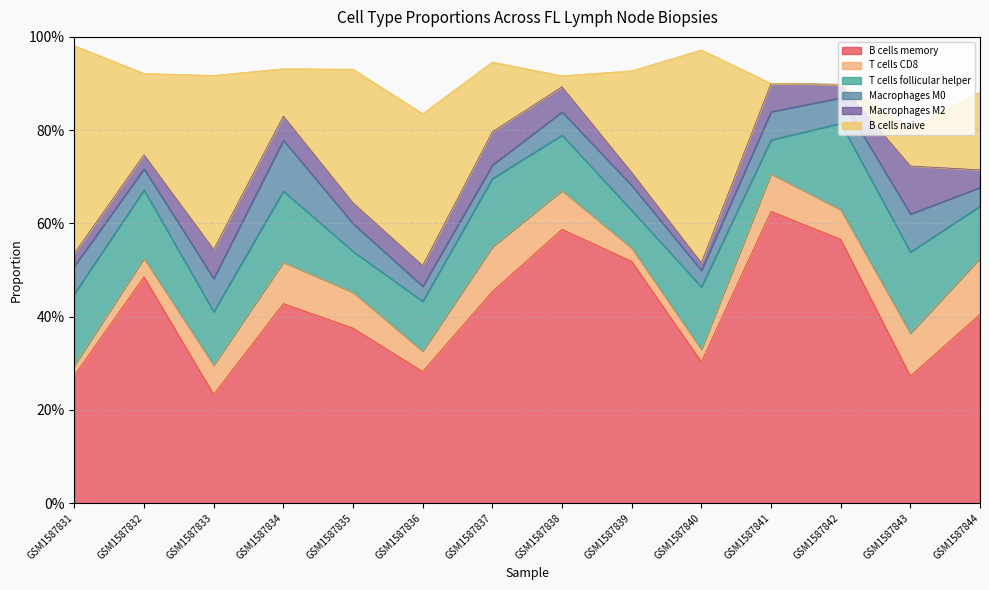

Reading left to right, what are all the values shown in this chart?

B cells memory: GSM1587831=0.3	GSM1587832=0.5	GSM1587833=0.2	GSM1587834=0.4	GSM1587835=0.4	GSM1587836=0.3	GSM1587837=0.5	GSM1587838=0.6	GSM1587839=0.5	GSM1587840=0.3	GSM1587841=0.6	GSM1587842=0.6	GSM1587843=0.3	GSM1587844=0.4
T cells CD8: GSM1587831=0.0	GSM1587832=0.0	GSM1587833=0.1	GSM1587834=0.1	GSM1587835=0.1	GSM1587836=0.0	GSM1587837=0.1	GSM1587838=0.1	GSM1587839=0.0	GSM1587840=0.0	GSM1587841=0.1	GSM1587842=0.1	GSM1587843=0.1	GSM1587844=0.1
T cells follicular helper: GSM1587831=0.2	GSM1587832=0.1	GSM1587833=0.1	GSM1587834=0.2	GSM1587835=0.1	GSM1587836=0.1	GSM1587837=0.1	GSM1587838=0.1	GSM1587839=0.1	GSM1587840=0.1	GSM1587841=0.1	GSM1587842=0.2	GSM1587843=0.2	GSM1587844=0.1
Macrophages M0: GSM1587831=0.1	GSM1587832=0.0	GSM1587833=0.1	GSM1587834=0.1	GSM1587835=0.1	GSM1587836=0.0	GSM1587837=0.0	GSM1587838=0.0	GSM1587839=0.1	GSM1587840=0.0	GSM1587841=0.1	GSM1587842=0.1	GSM1587843=0.1	GSM1587844=0.0
Macrophages M2: GSM1587831=0.0	GSM1587832=0.0	GSM1587833=0.1	GSM1587834=0.1	GSM1587835=0.0	GSM1587836=0.0	GSM1587837=0.1	GSM1587838=0.1	GSM1587839=0.0	GSM1587840=0.0	GSM1587841=0.1	GSM1587842=0.0	GSM1587843=0.1	GSM1587844=0.0
B cells naive: GSM1587831=0.4	GSM1587832=0.2	GSM1587833=0.4	GSM1587834=0.1	GSM1587835=0.3	GSM1587836=0.3	GSM1587837=0.1	GSM1587838=0.0	GSM1587839=0.2	GSM1587840=0.5	GSM1587841=0.0	GSM1587842=0.0	GSM1587843=0.1	GSM1587844=0.2